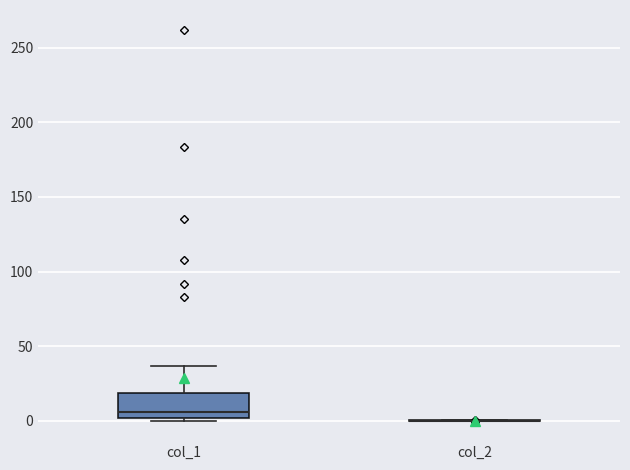

Reading left to right, transcribe this box plot: for each box, give where its median line is, the range the box spans, and where its two whiskers end, as read against the y-axis. The values are not printed on the chart, so give them approximately, as read against the axis.

col_1: median 5, box 0 to 20, whiskers 0 (just below the box's lower edge) to 35
col_2: box collapsed to a line at 0, whiskers 0 to 0